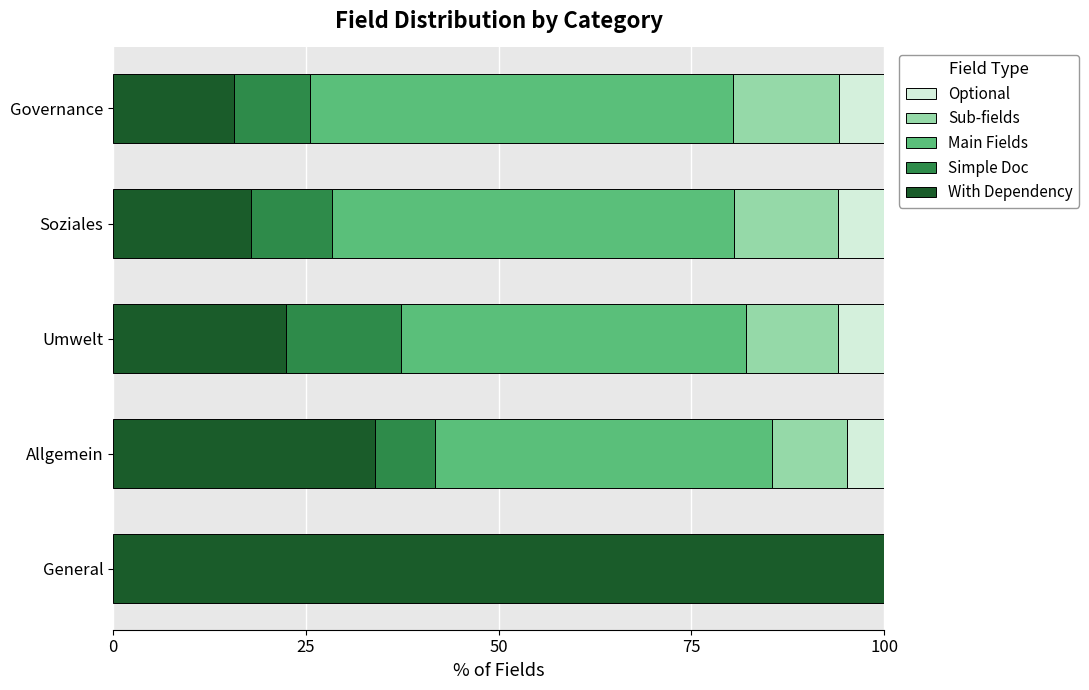

What is the total value across all series at General?

100.0